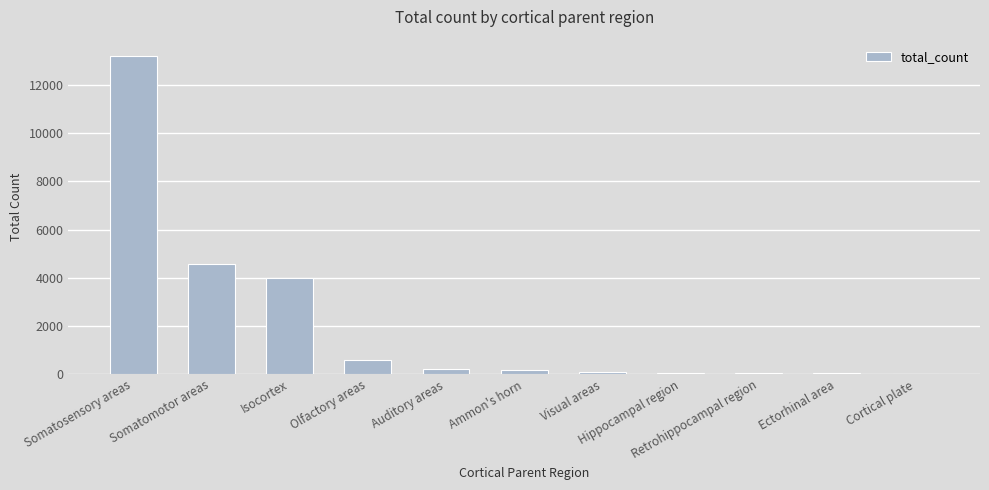

What is the sum of all values?

23042